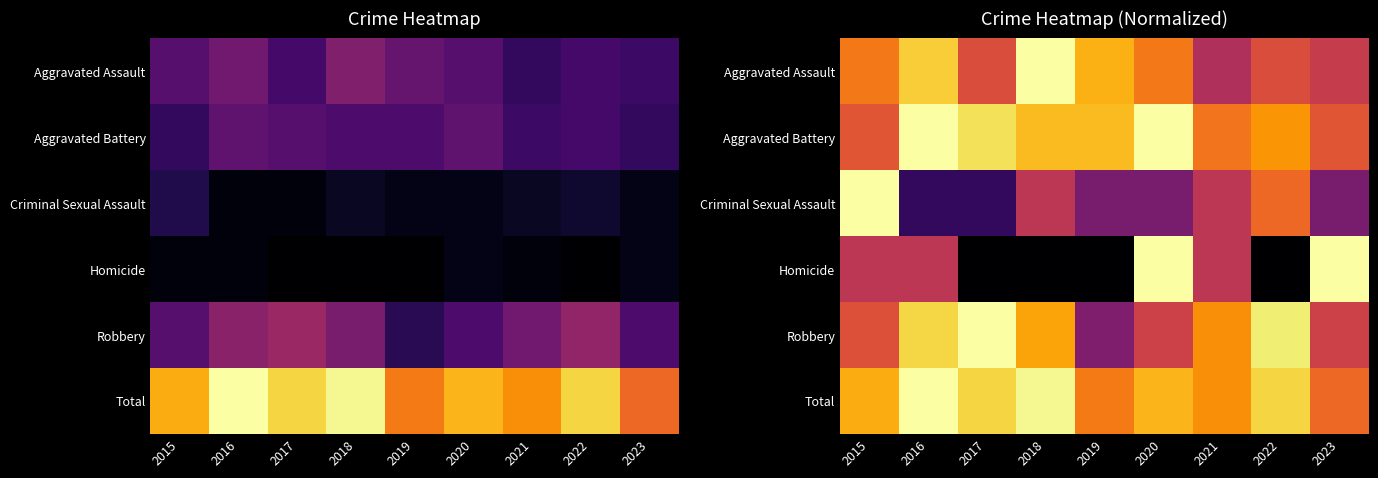

How many values in the Robbery series exceed 36?

4